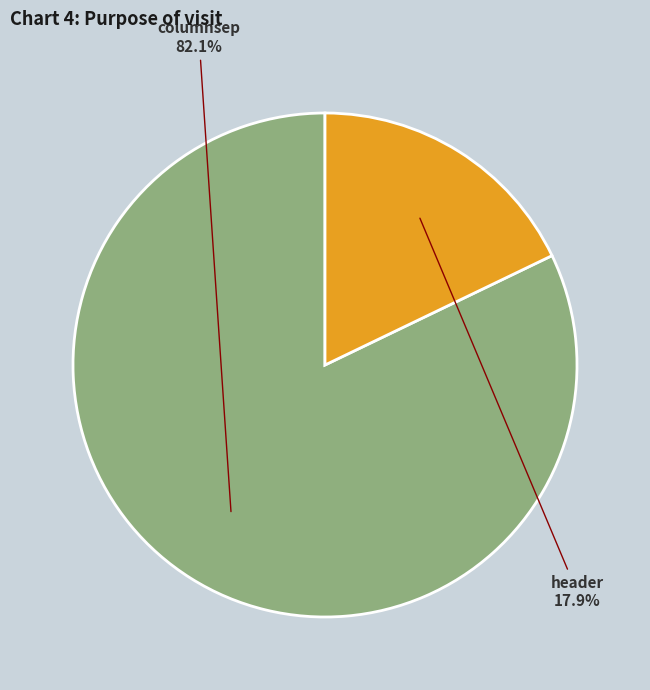

The header slice represents 18% of the pie. True or false?

True